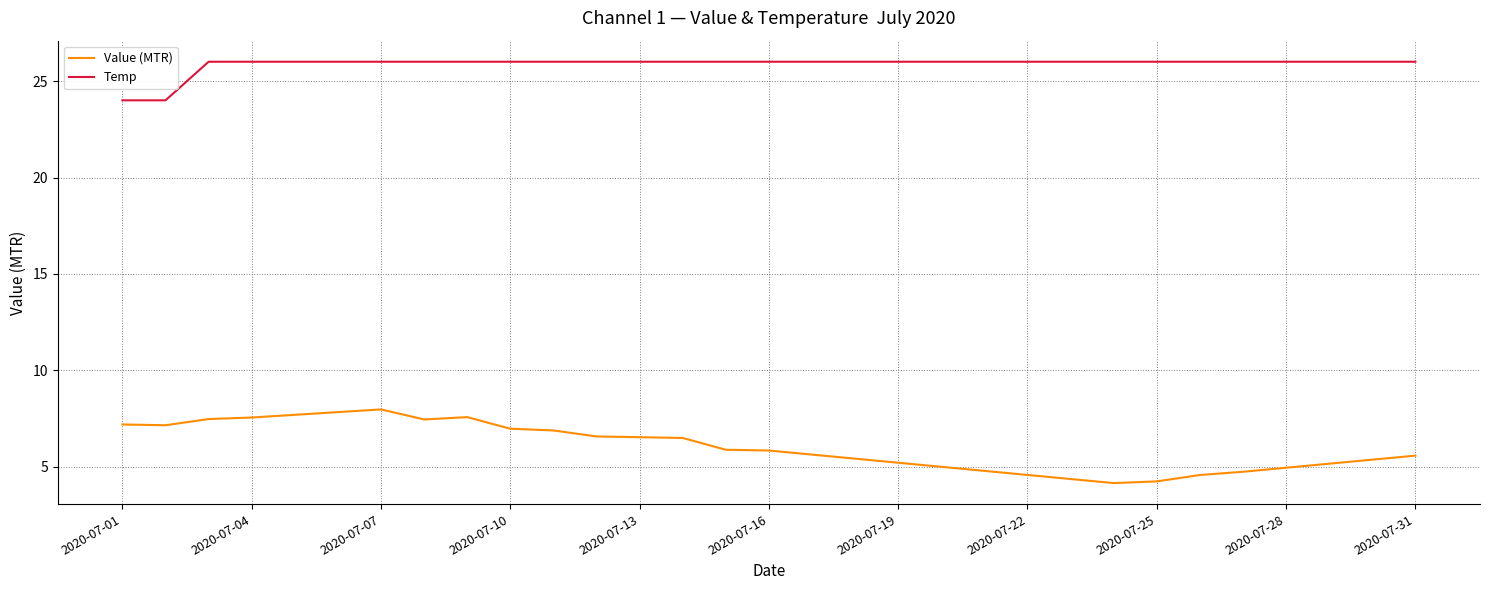

How many Temp values are between 26 and 27?

29